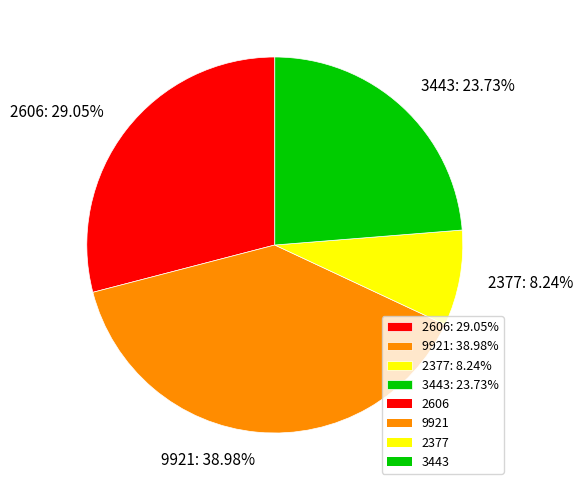

Rank the categories by value from lowest to highest.

2377, 3443, 2606, 9921